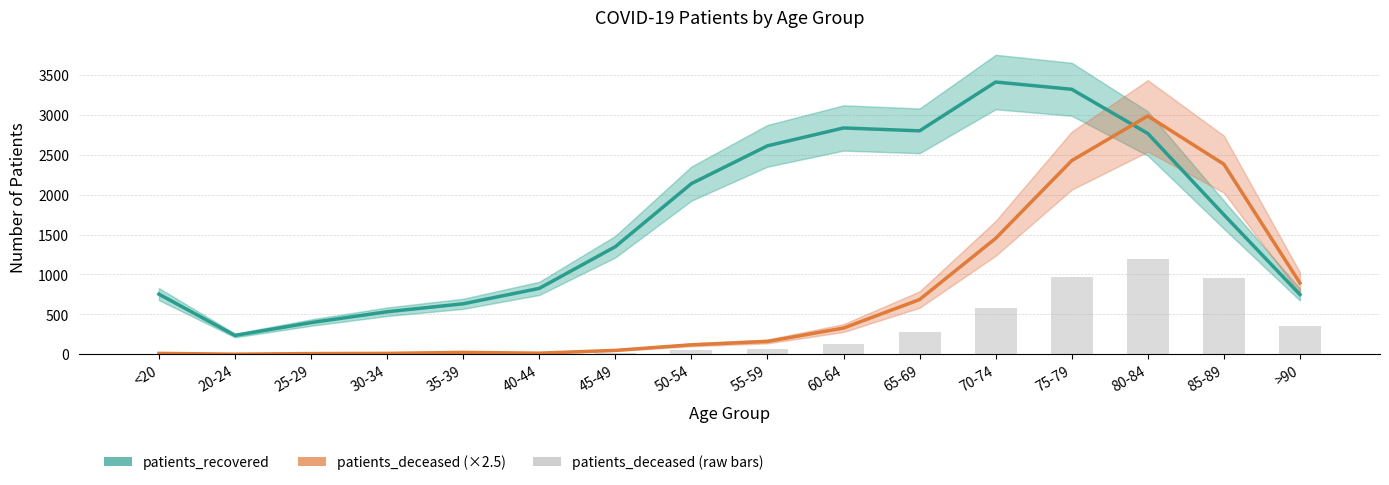

What is the difference between the highest and lowest values at 35-39?

609.5